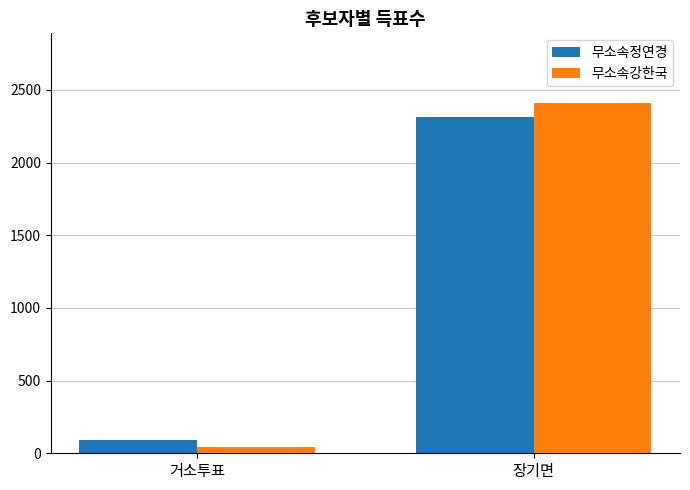

Rank the series by their average value, from highest to lowest.

무소속강한국, 무소속정연경